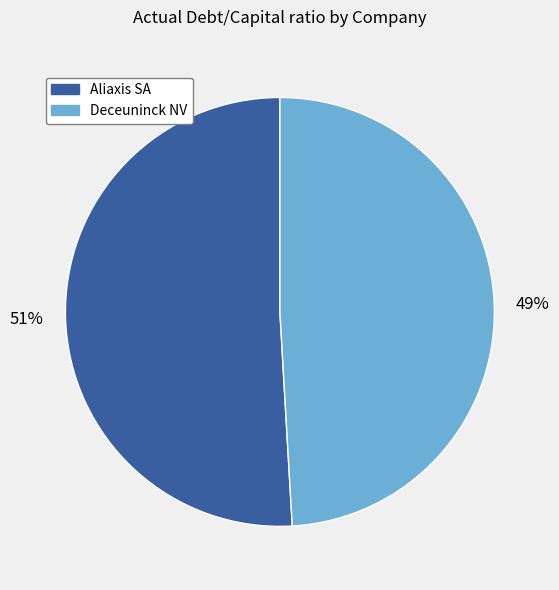

Does any single category account for the majority?

Yes